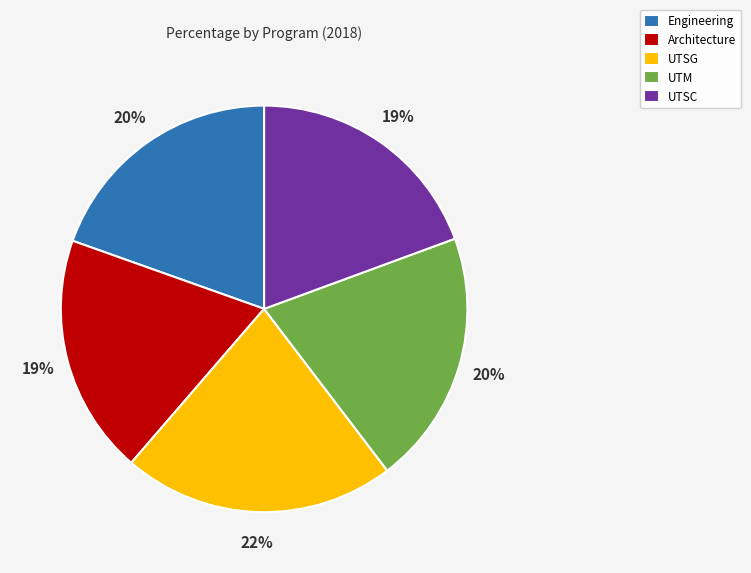

Approximately how many times larger is the value at UTM compared to Engineering?

1.0